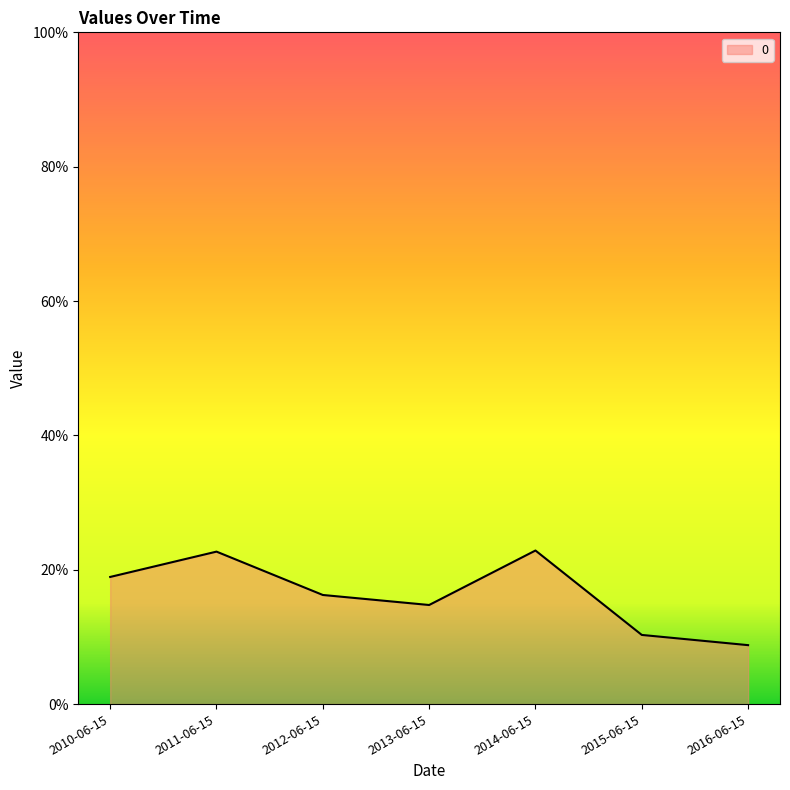

Reading right to left, list all the values displayed in this chart.

2016-06-15=0.1	2015-06-15=0.1	2014-06-15=0.2	2013-06-15=0.1	2012-06-15=0.2	2011-06-15=0.2	2010-06-15=0.2